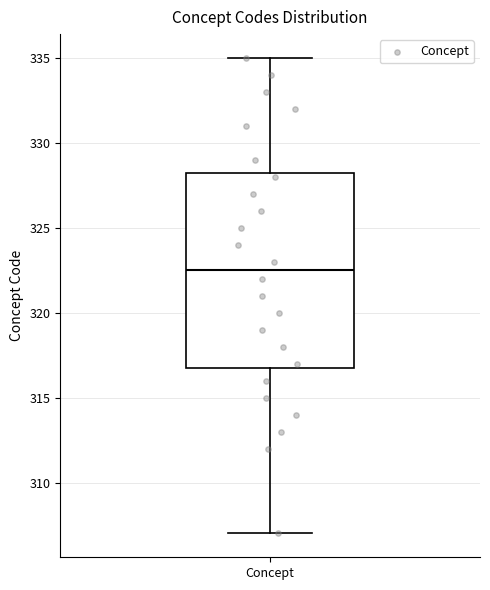

Where does the upper whisker of the box for Concept end on the y-axis? The values are not printed on the chart, so give them approximately, as read against the axis.

335.0